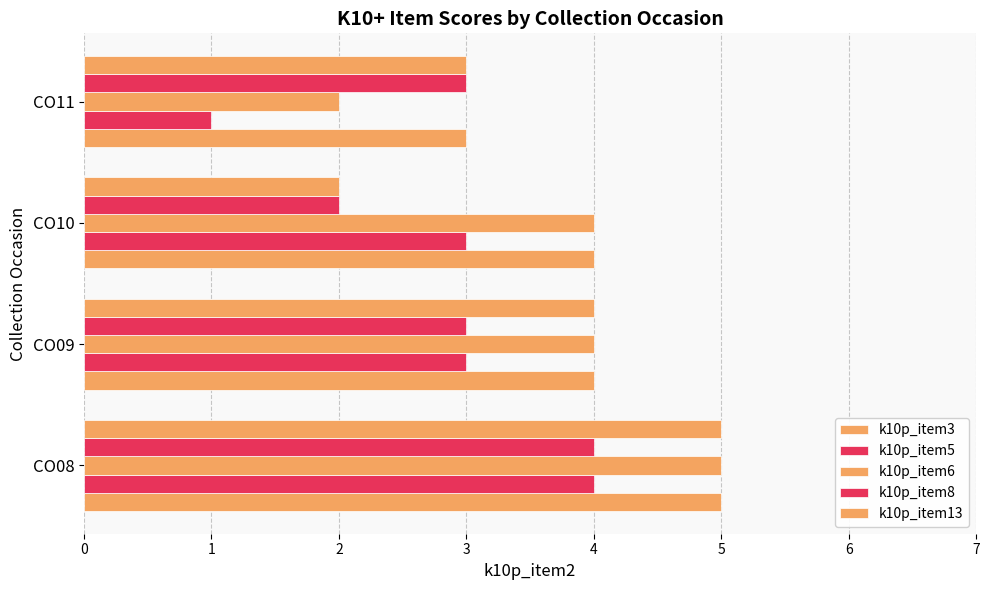

Which series has the largest total across all categories?

k10p_item3